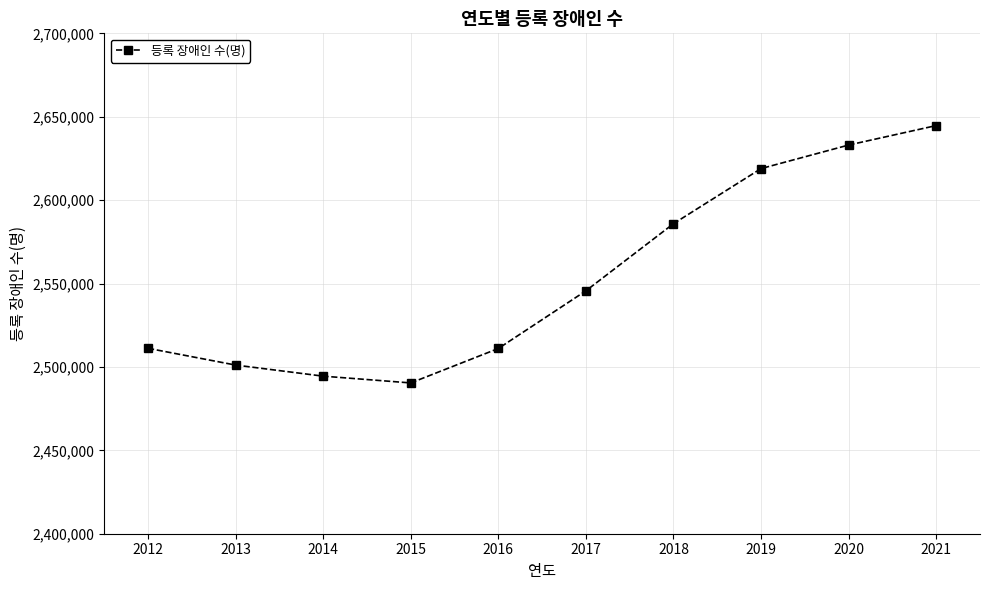

Is it true that the value at 2020 is 3428883?

False